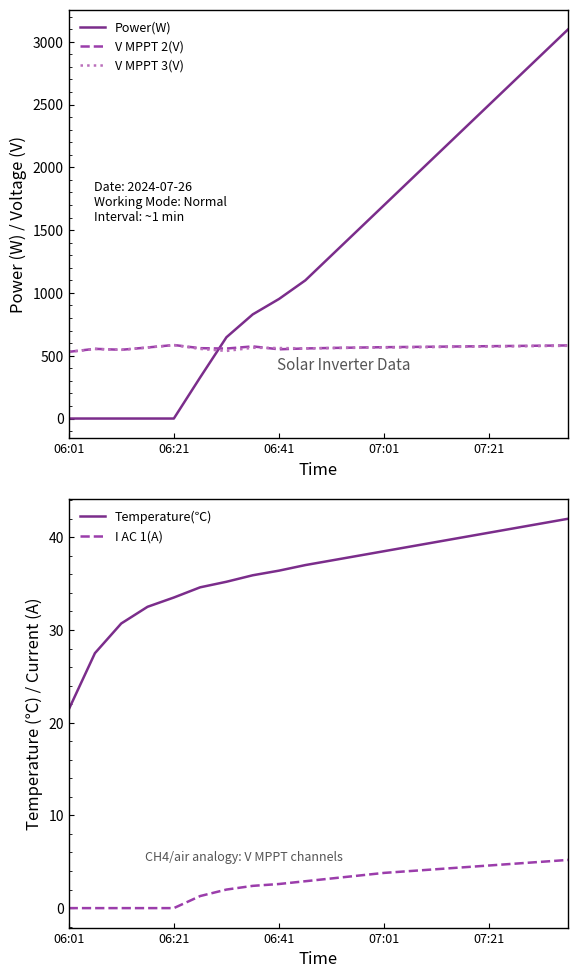

At which category is the sum across all series the highest?

19